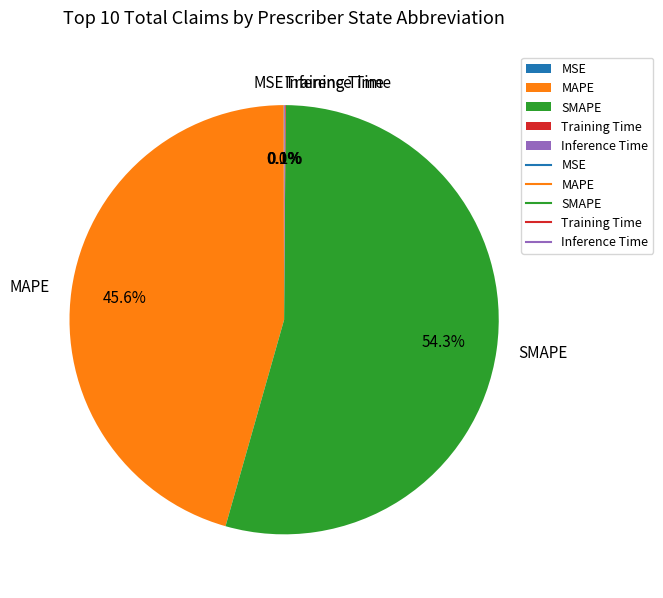

Is it true that MAPE is 52% of the pie?

False